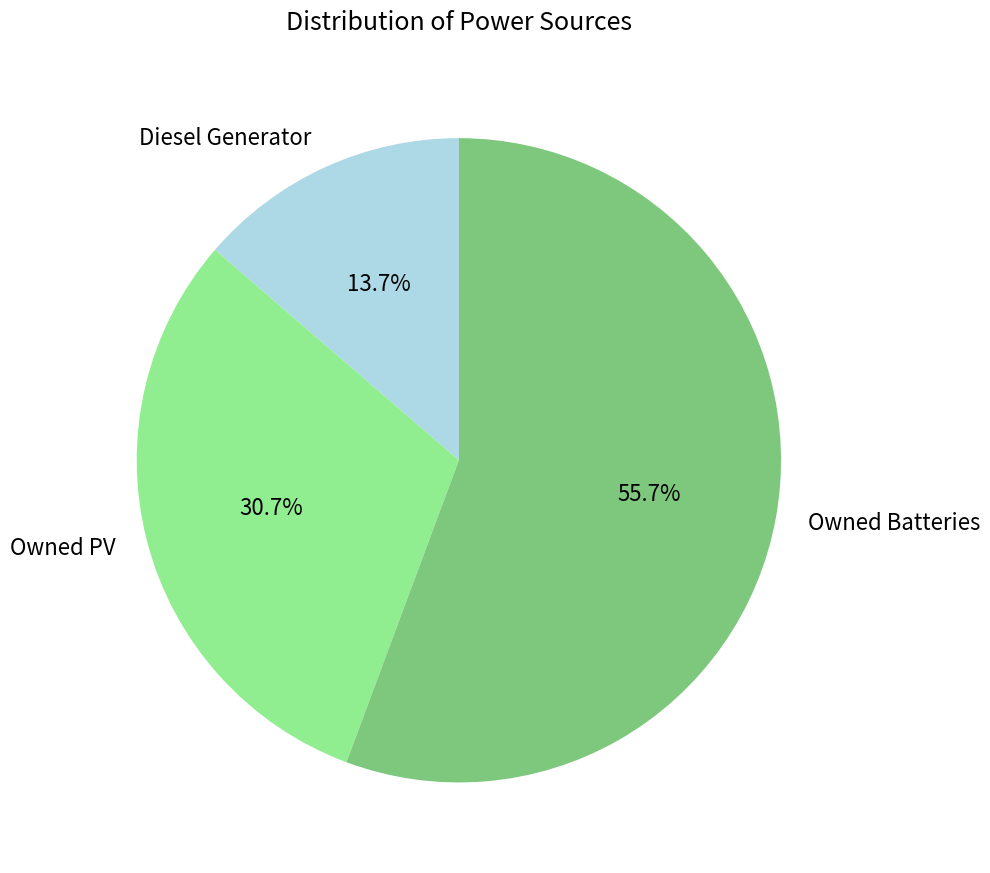

Which slice is the smallest?

Diesel Generator